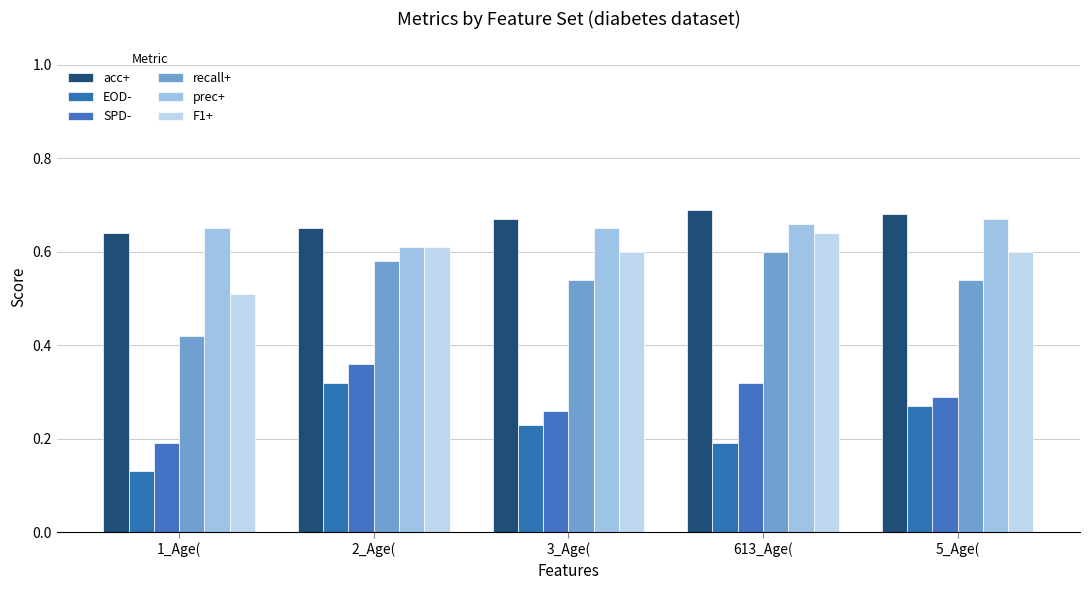

At how many categories does at least one series exceed 0?

5